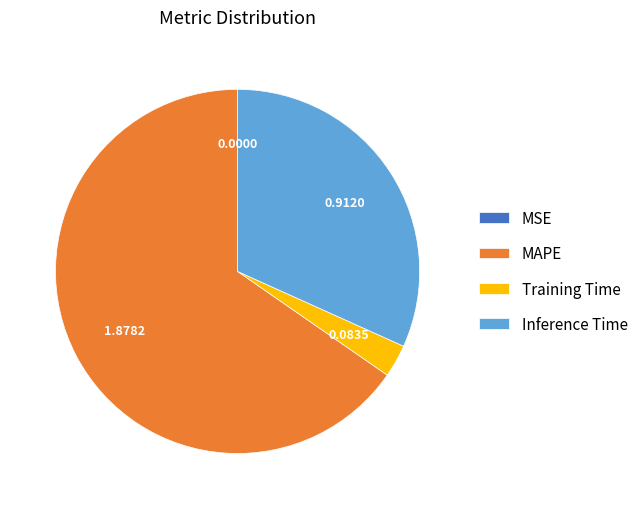

Which category accounts for the majority?

MAPE